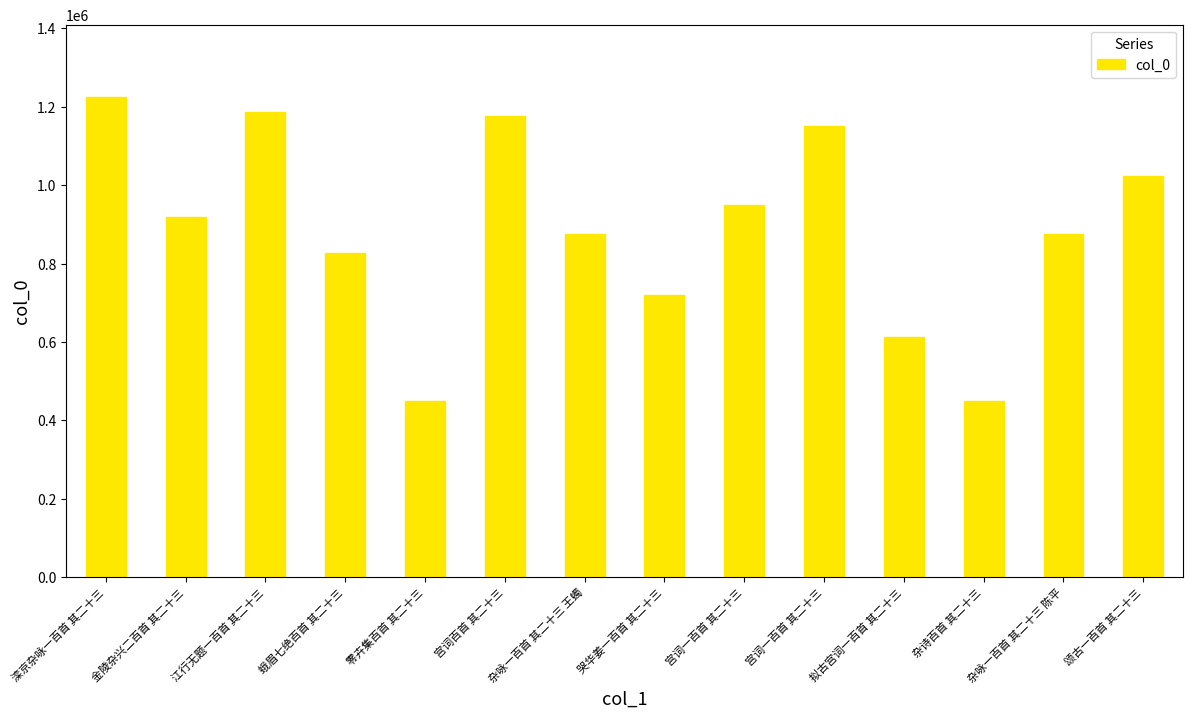

Count the number of categories in the chart.

14